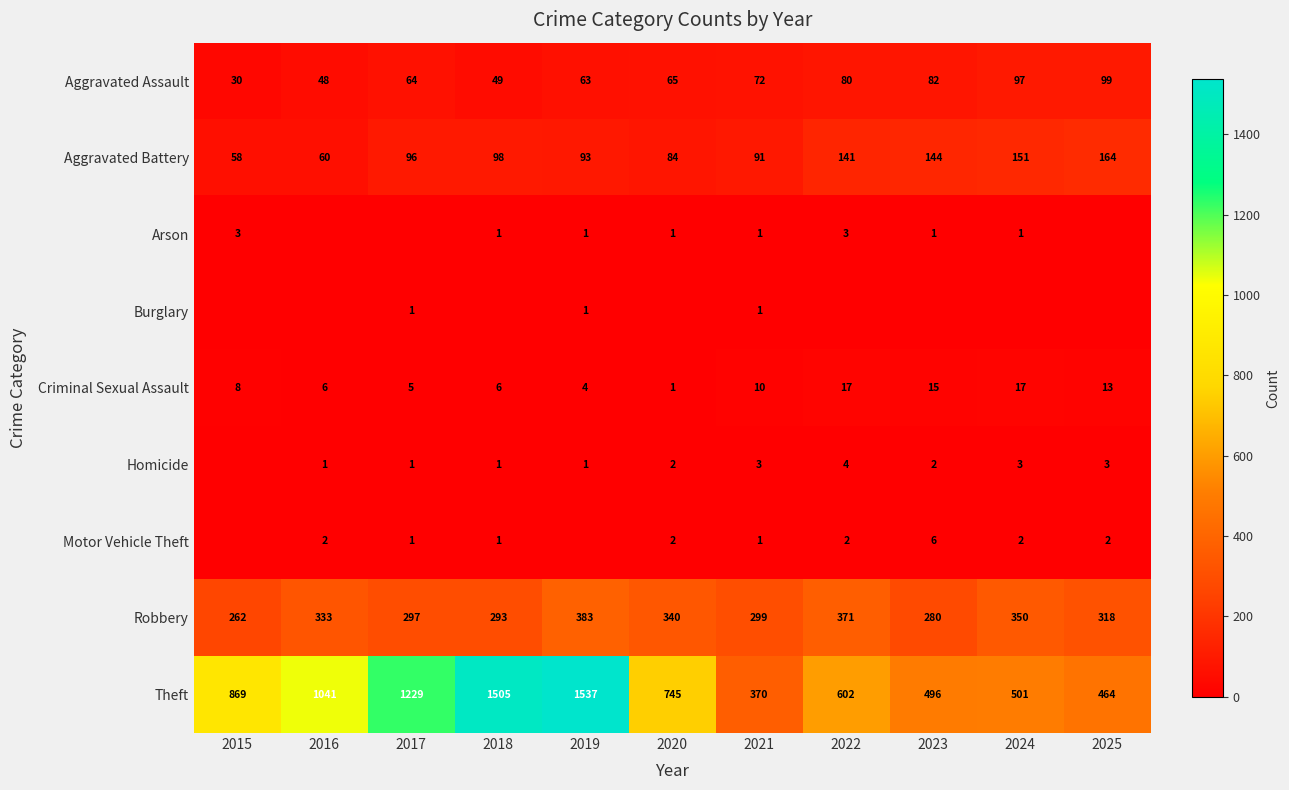

What is the difference between the maximum and minimum values in the Theft series?

1167